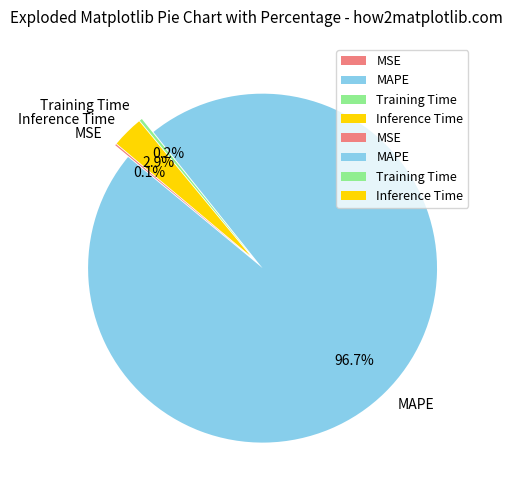

What percentage is the MAPE slice, to the nearest percent?

97%